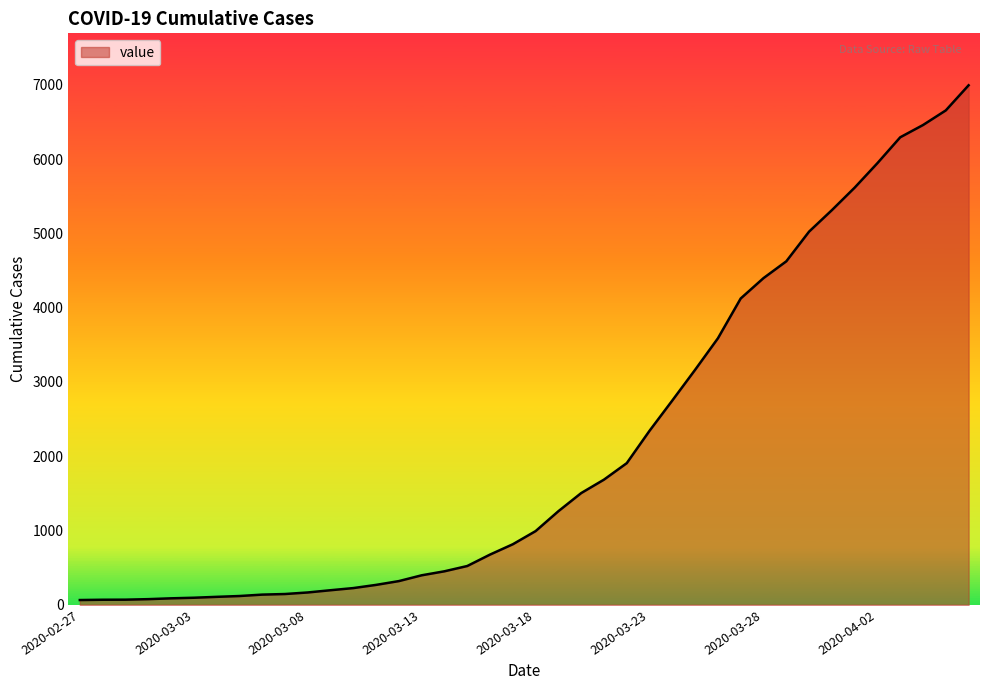

What is the difference between the maximum and minimum values?

6930